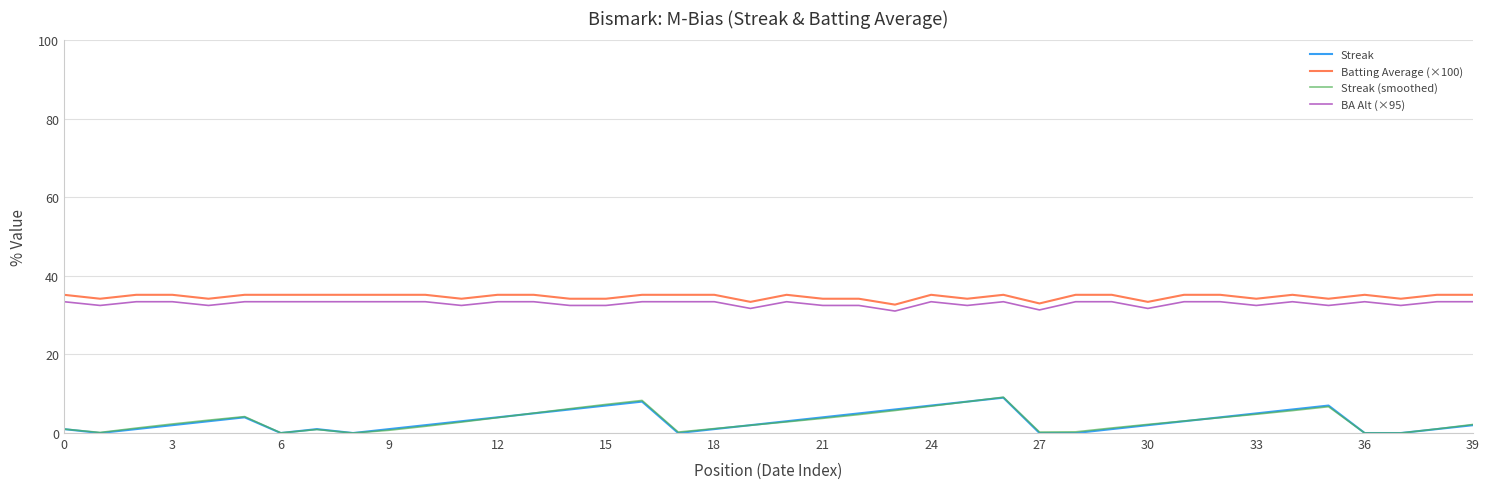

True or false: Streak and BA Alt (×95) intersect in this chart.

False